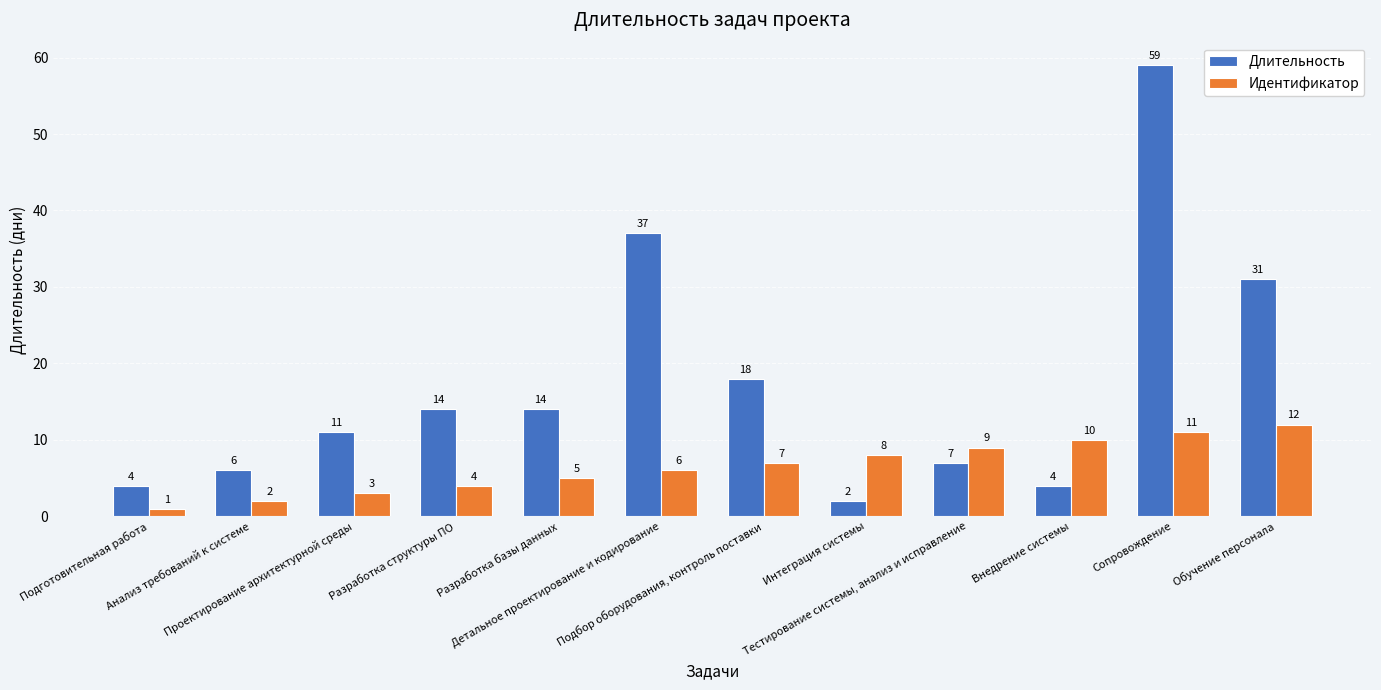

What is the sum of all Длительность values?

207